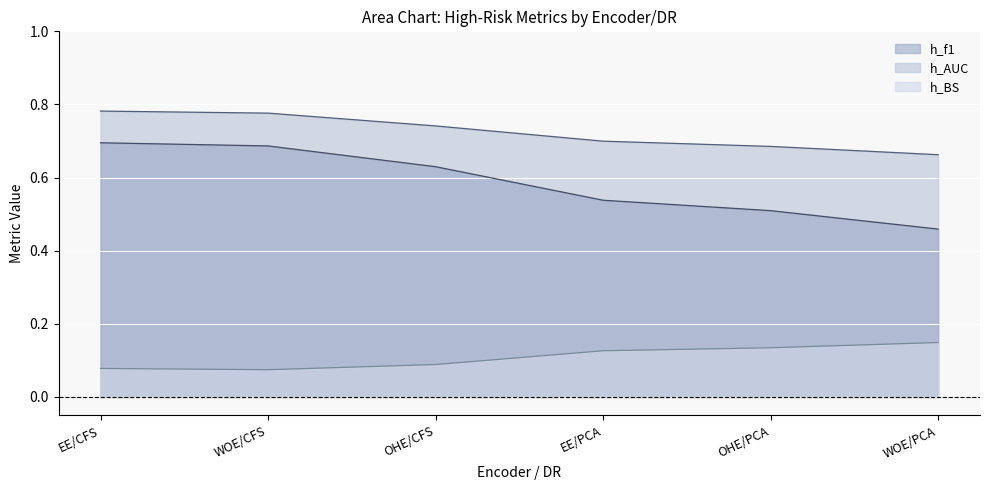

True or false: h_f1 and h_AUC intersect in this chart.

False